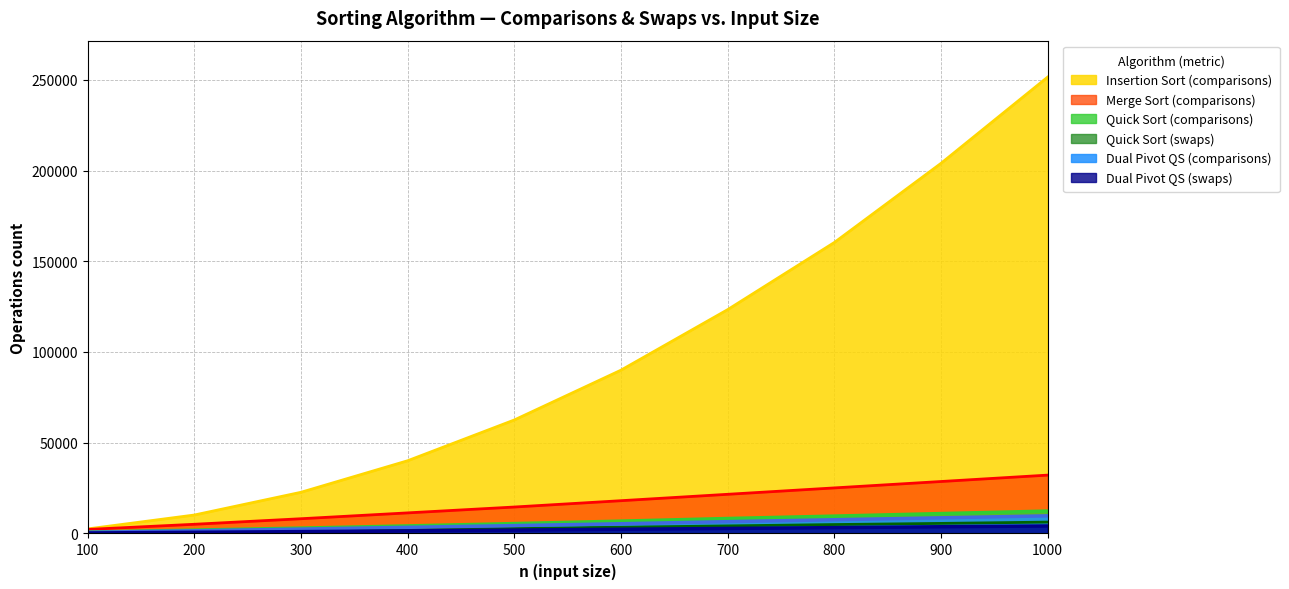

Which series has the largest range (max minus min)?

Insertion Sort (comparisons)